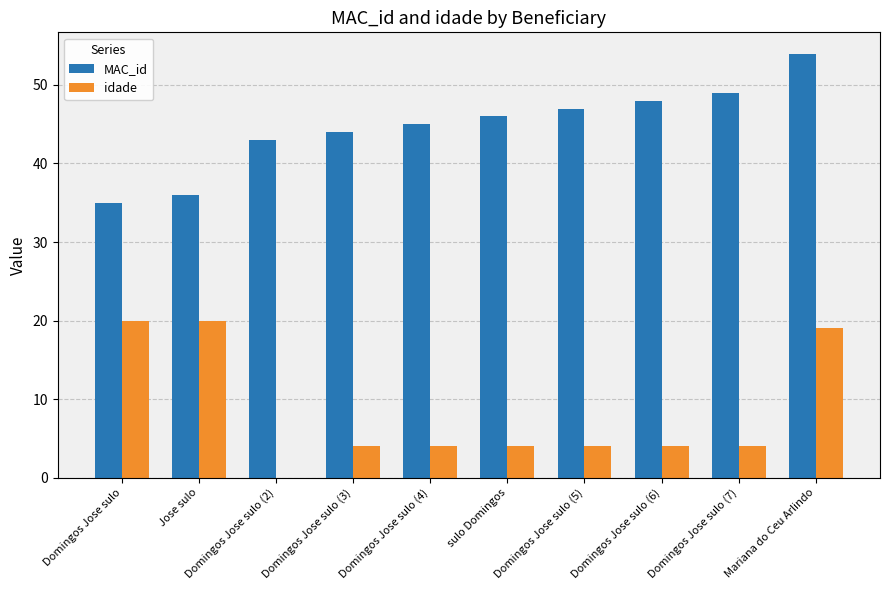

Between Domingos Jose sulo (5) and Domingos Jose sulo (6), which series saw the biggest shift?

MAC_id